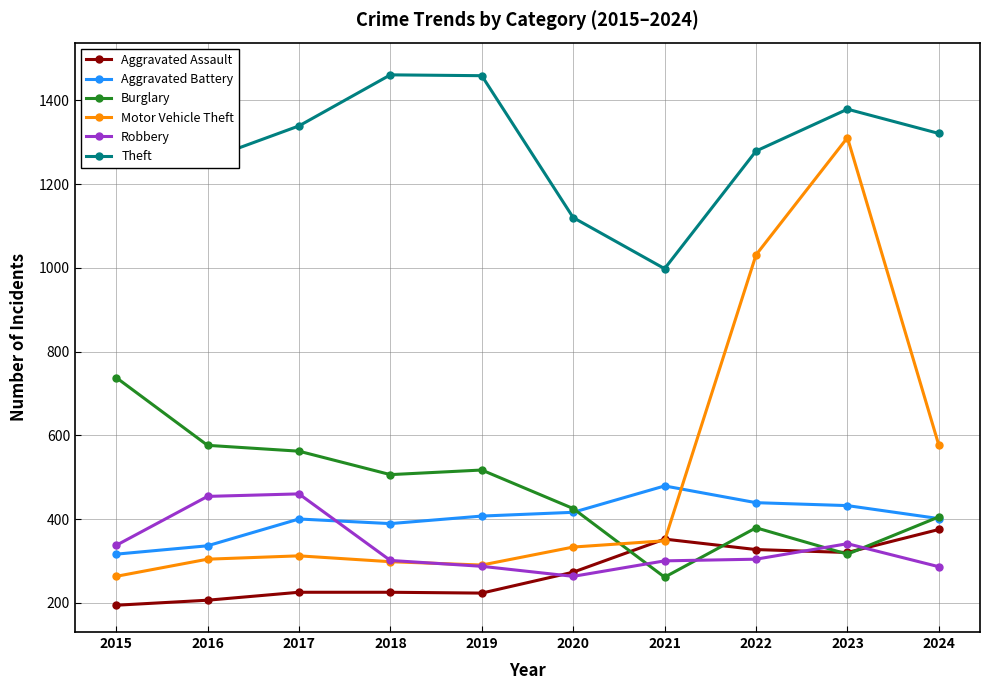

Where do Aggravated Battery and Robbery first cross each other?

2017 and 2018